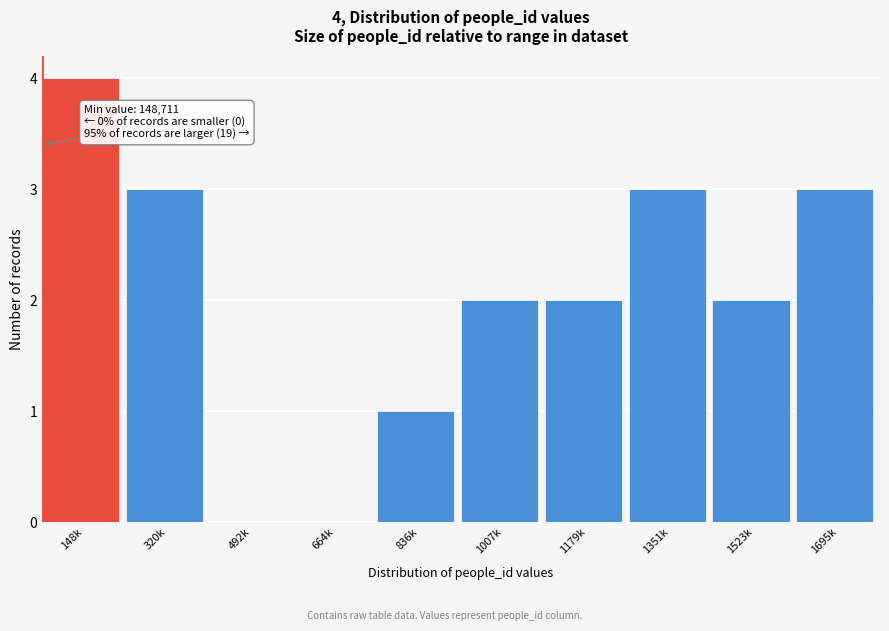

Reading left to right, extract all data points from this chart.

148k=4	320k=3	492k=0	664k=0	836k=1	1007k=2	1179k=2	1351k=3	1523k=2	1695k=3